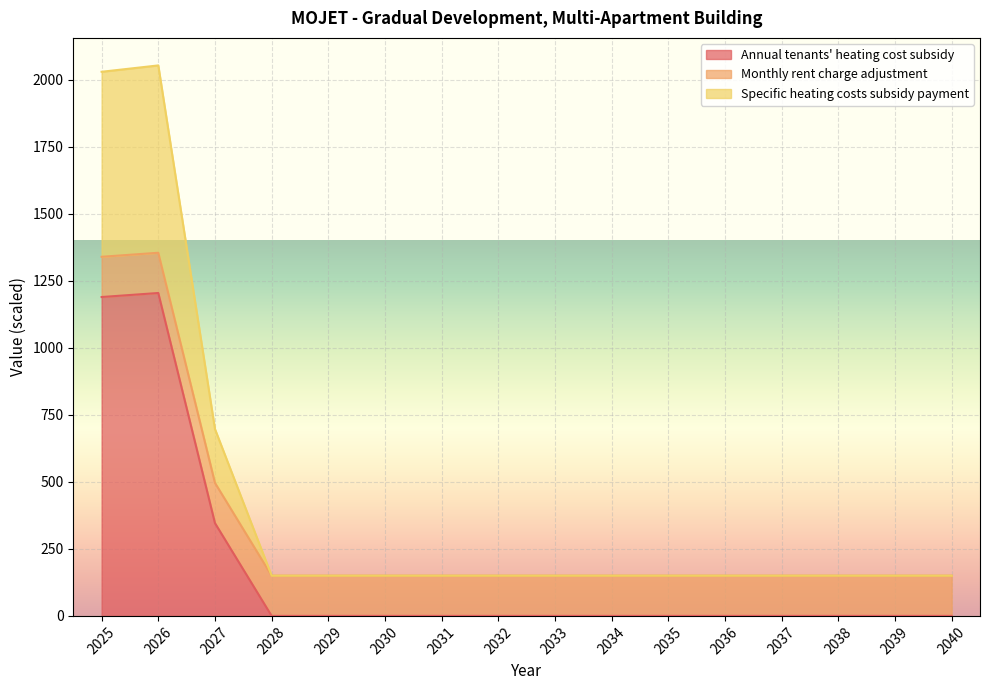

How many lines are shown in the chart?

3